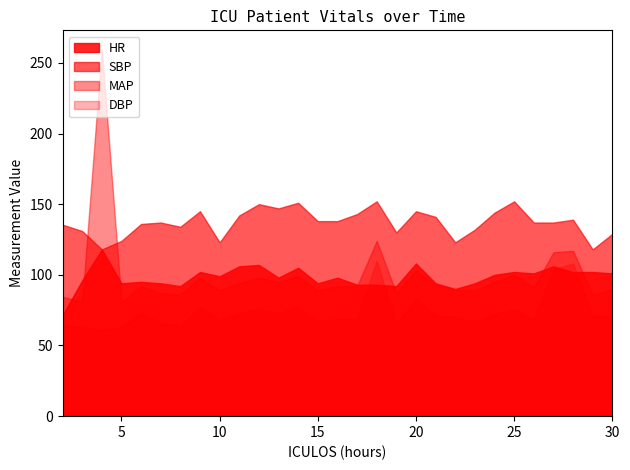

What are all the series names shown in the legend?

HR, SBP, MAP, DBP